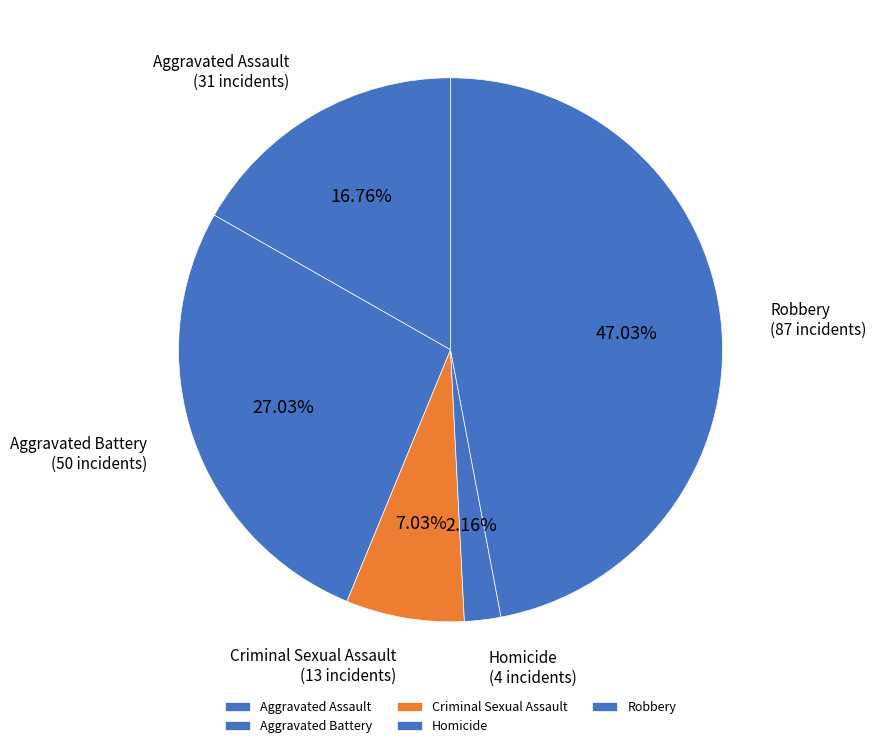

Rank the categories by value from highest to lowest.

Robbery, Aggravated Battery, Aggravated Assault, Criminal Sexual Assault, Homicide